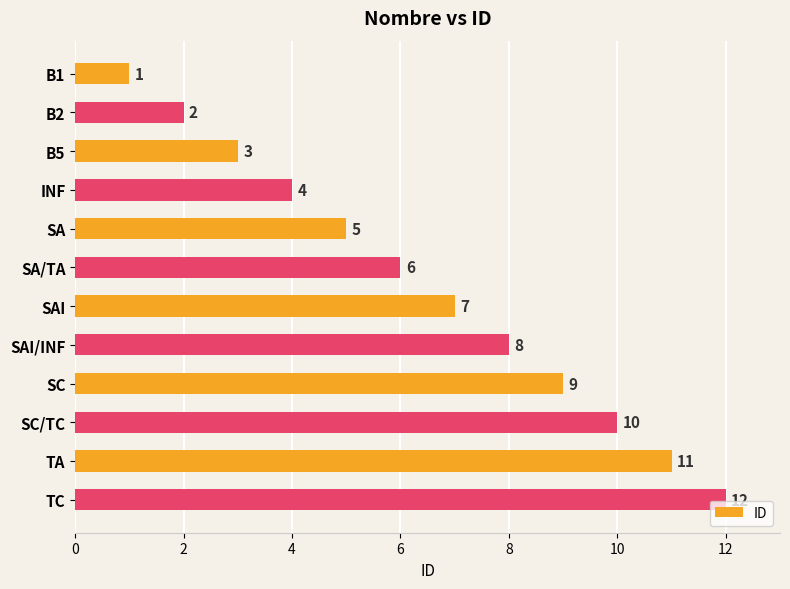

Where is the data nearest to the value 6?

SA/TA